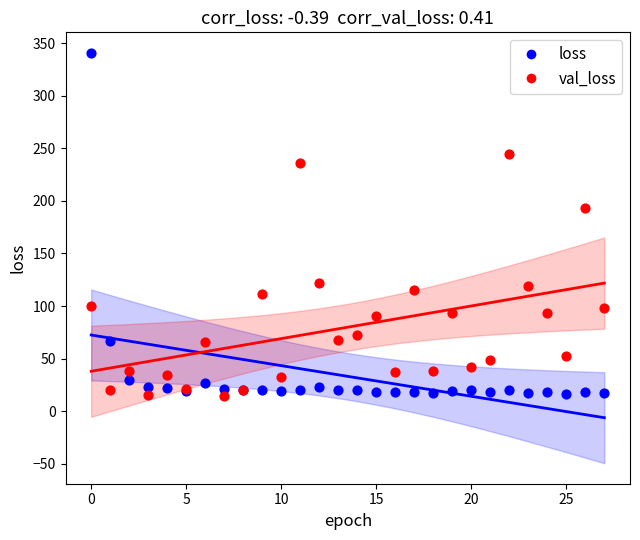

In the loss series, what Y value is closest to 178?

67.0